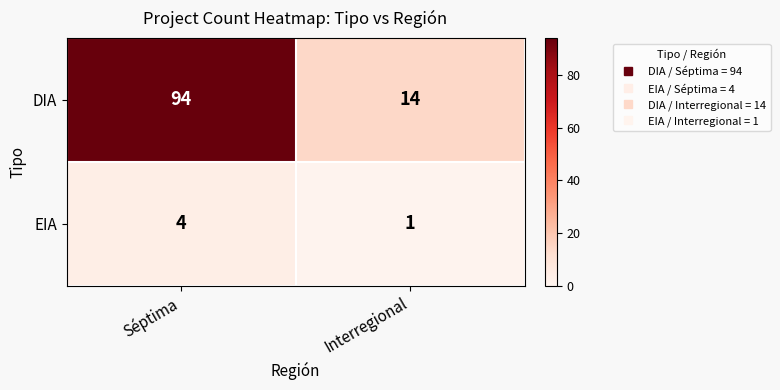

Rank the series at Séptima from highest to lowest value.

DIA, EIA